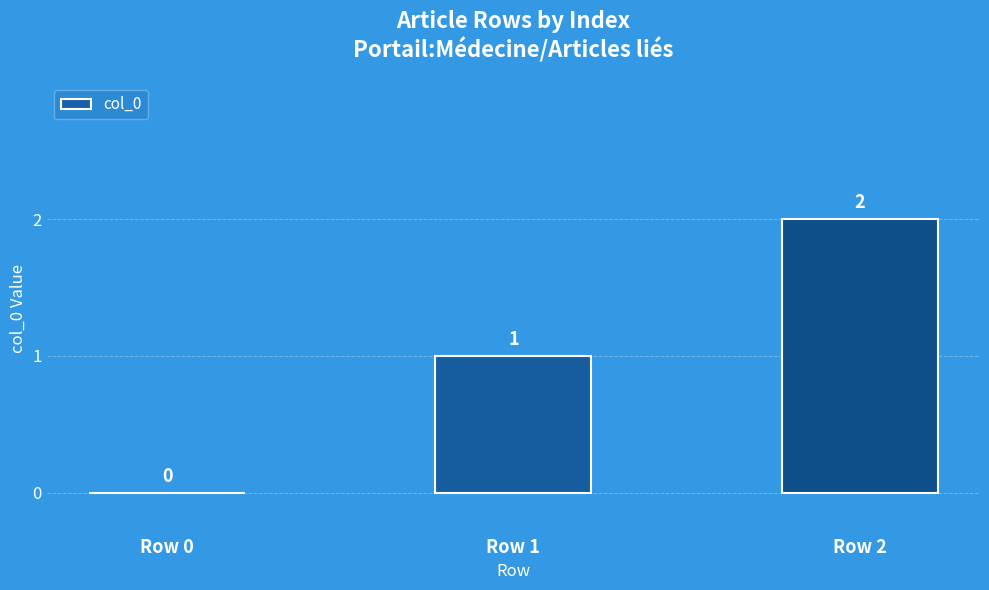

Where is the data nearest to the value 1?

Row 1